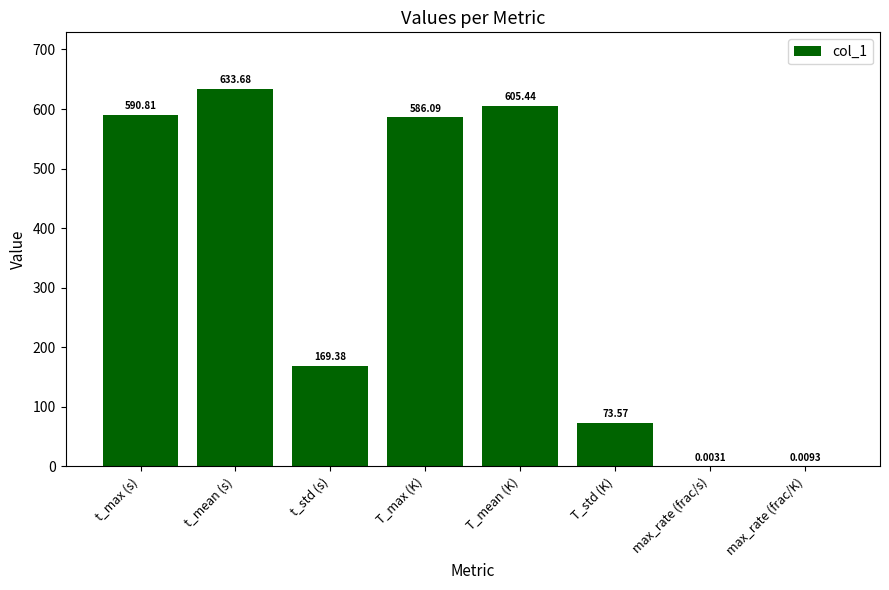

Where is the data nearest to the value 316?

t_std (s)